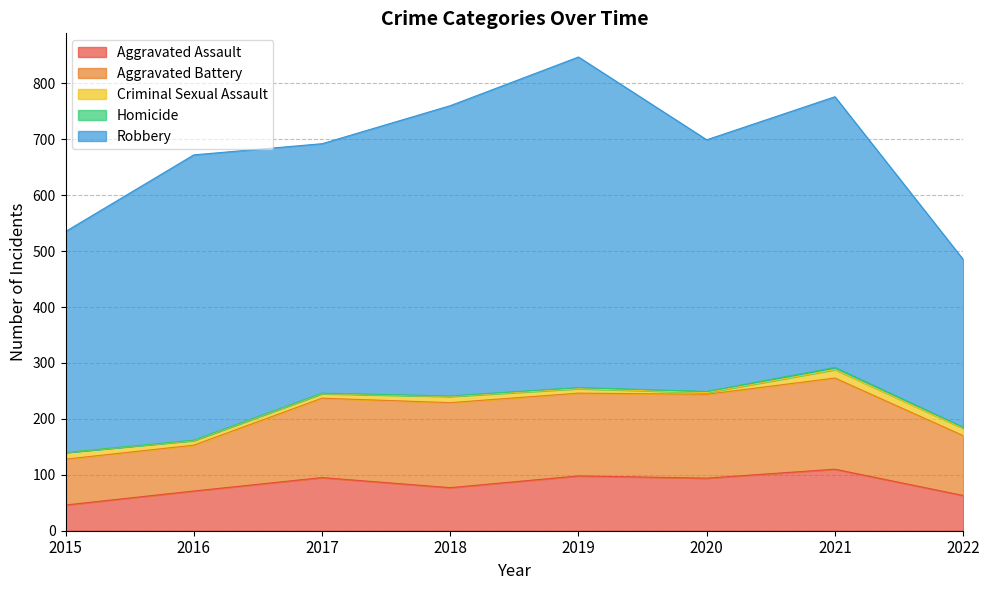

Reading left to right, list all the values displayed in this chart.

Aggravated Assault: 2015=46	2016=71	2017=95	2018=77	2019=98	2020=94	2021=110	2022=63
Aggravated Battery: 2015=82	2016=82	2017=142	2018=152	2019=148	2020=150	2021=163	2022=107
Criminal Sexual Assault: 2015=12	2016=8	2017=8	2018=11	2019=8	2020=3	2021=15	2022=13
Homicide: 2015=0	2016=1	2017=1	2018=1	2019=2	2020=2	2021=4	2022=2
Robbery: 2015=395	2016=510	2017=446	2018=519	2019=591	2020=450	2021=484	2022=300